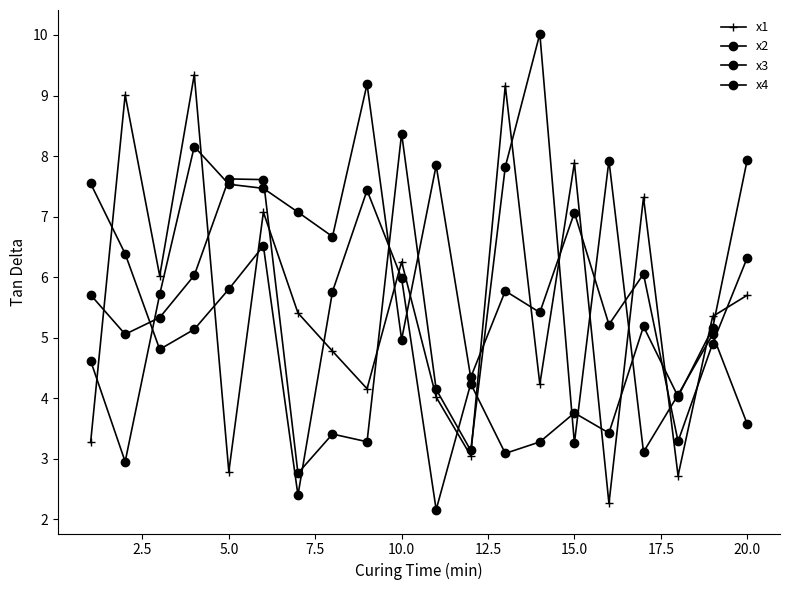

True or false: x2 and x1 intersect in this chart.

True